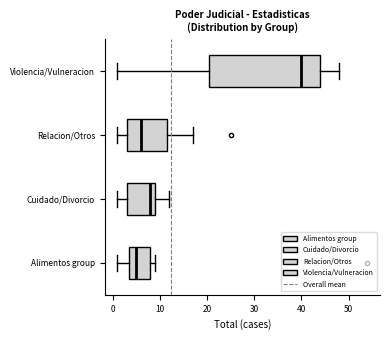

Reading bottom to top, read every box against the x-axis: the position of its median line, the range the box covers, and the ends of its whiskers. The values are not printed on the chart, so give them approximately, as read against the axis.

Alimentos group: median 5, box 4 to 8, whiskers 1 to 9
Cuidado/Divorcio: median 8, box 3 to 9, whiskers 1 to 12
Relacion/Otros: median 6, box 3 to 12, whiskers 1 to 17
Violencia/Vulneracion: median 40, box 21 to 44, whiskers 1 to 48